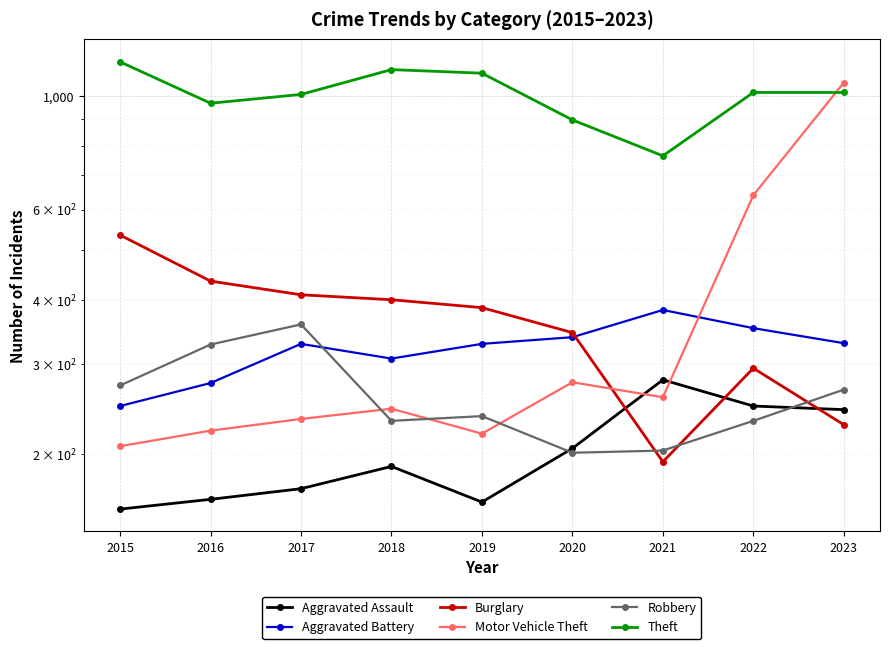

True or false: Theft and Burglary intersect in this chart.

False